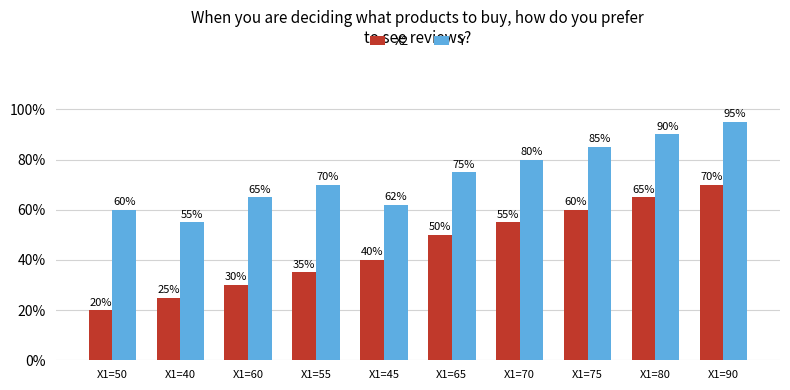

How many data points does each series have?

10